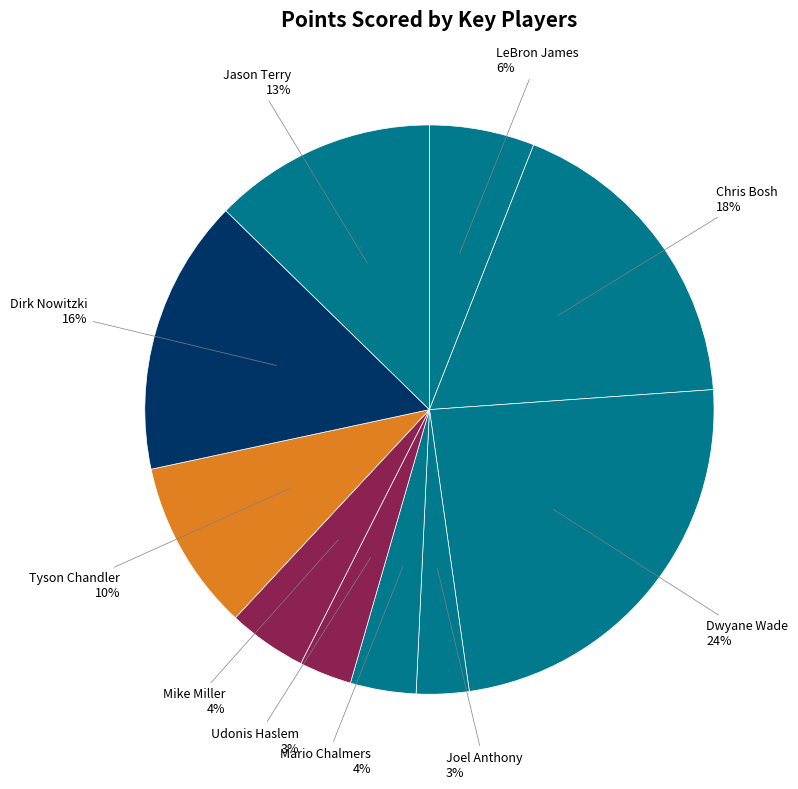

What is the smallest slice in the pie chart?

Joel Anthony